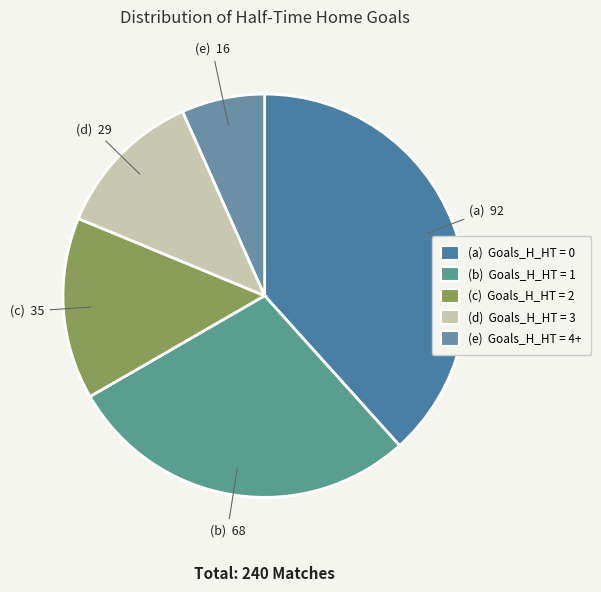

Rank the categories by value from highest to lowest.

0, 1, 2, 3, 4+